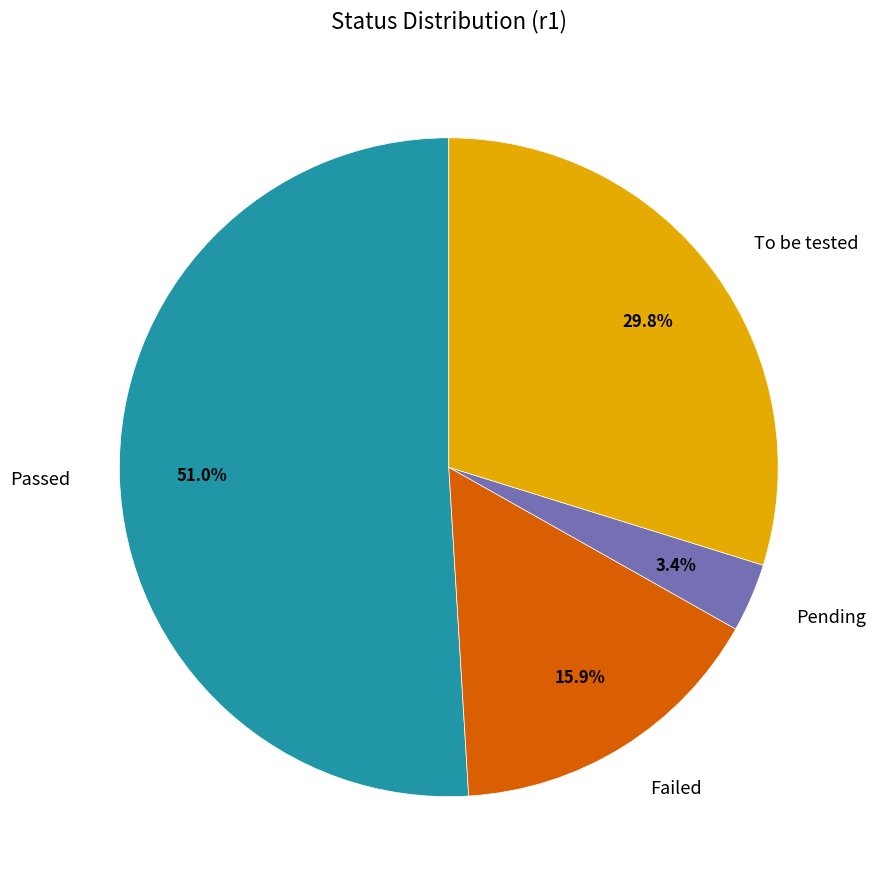

How many segments does this pie chart have?

4